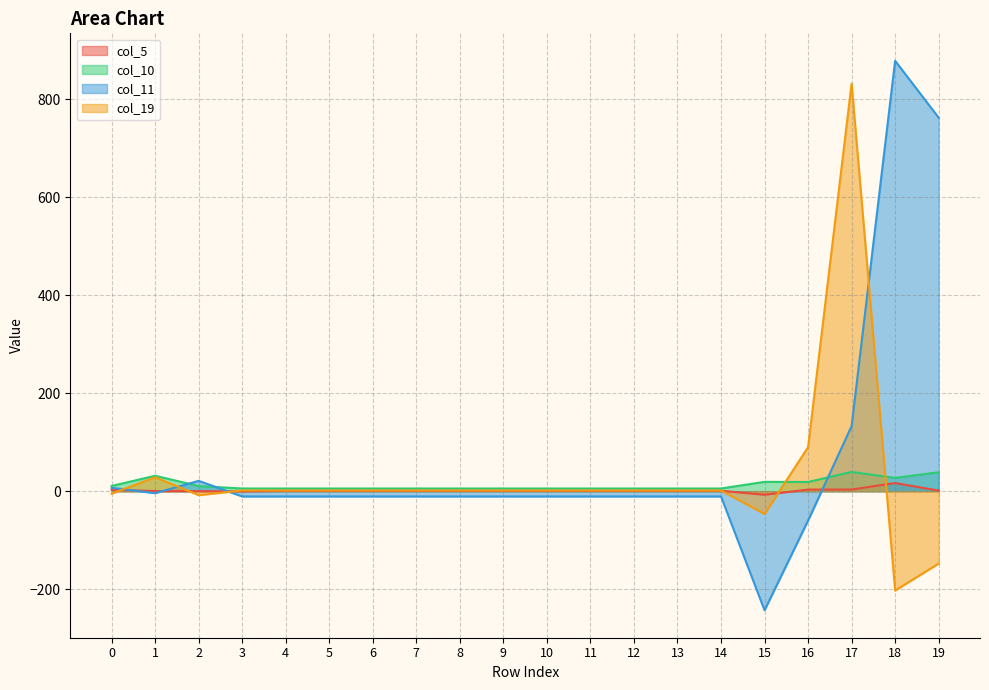

How many interior local valleys does the col_19 series have?

3